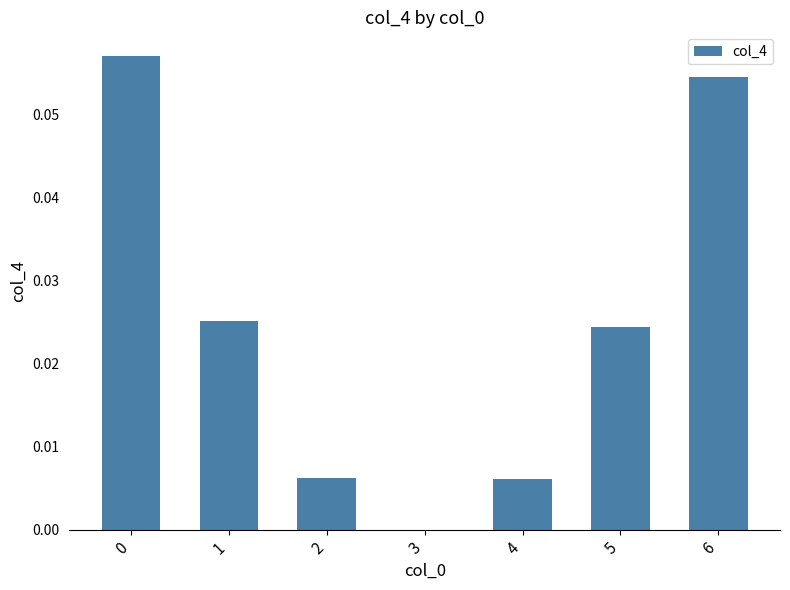

Between 6 and 5, which is larger?

6